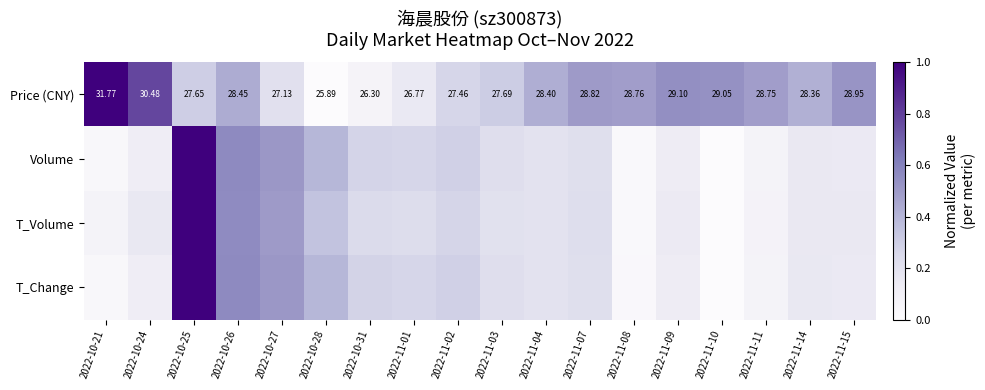

True or false: Volume has a value of 1.0 at 2022-10-26.

False